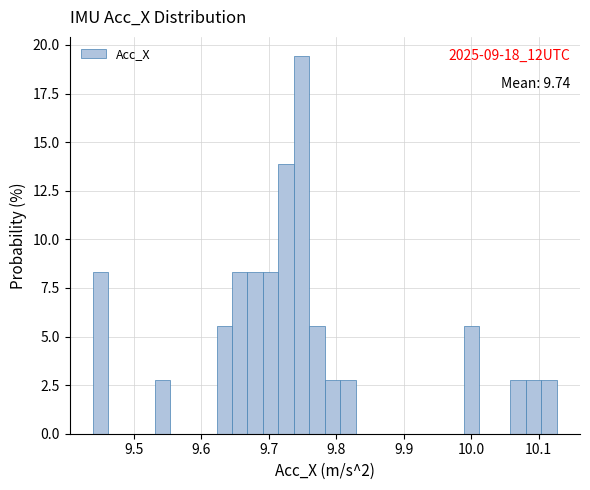

Around what value on the x-axis is the tallest bar? Give the approximate position of its centre, as read against the axis.

9.75